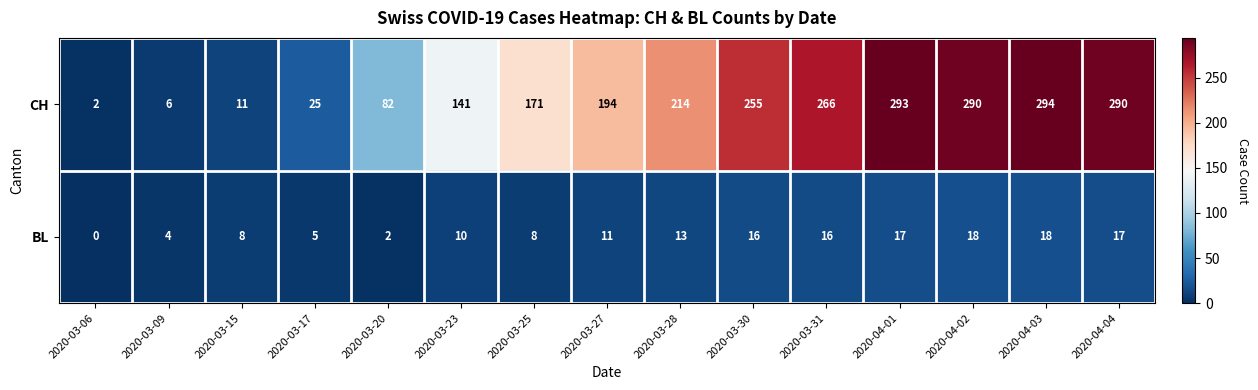

At how many categories does at least one series exceed 29?

11